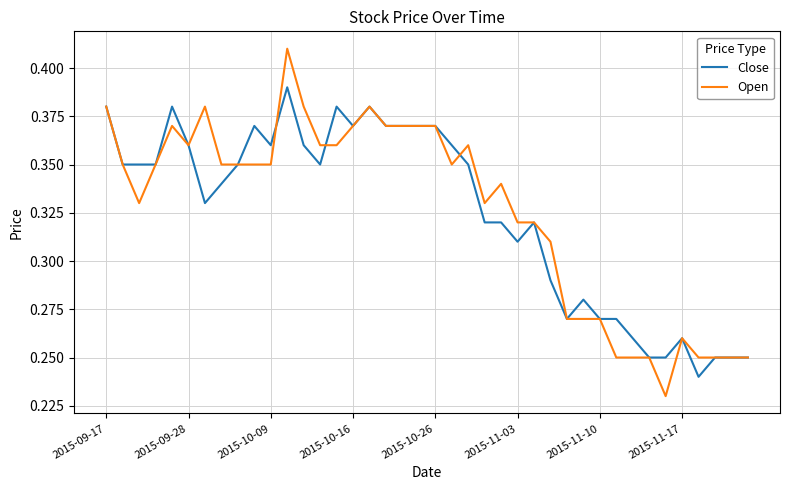

Which series has the widest spread of values?

Open